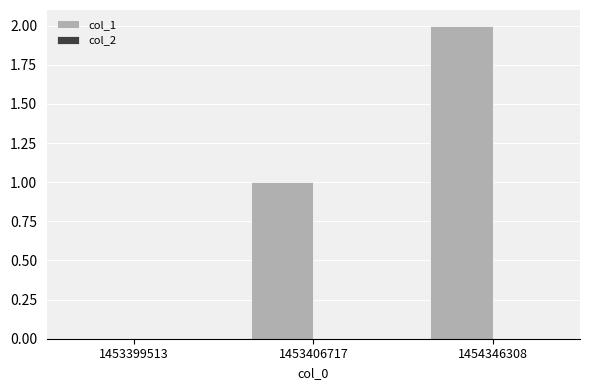

What is the maximum value shown in the chart?

2